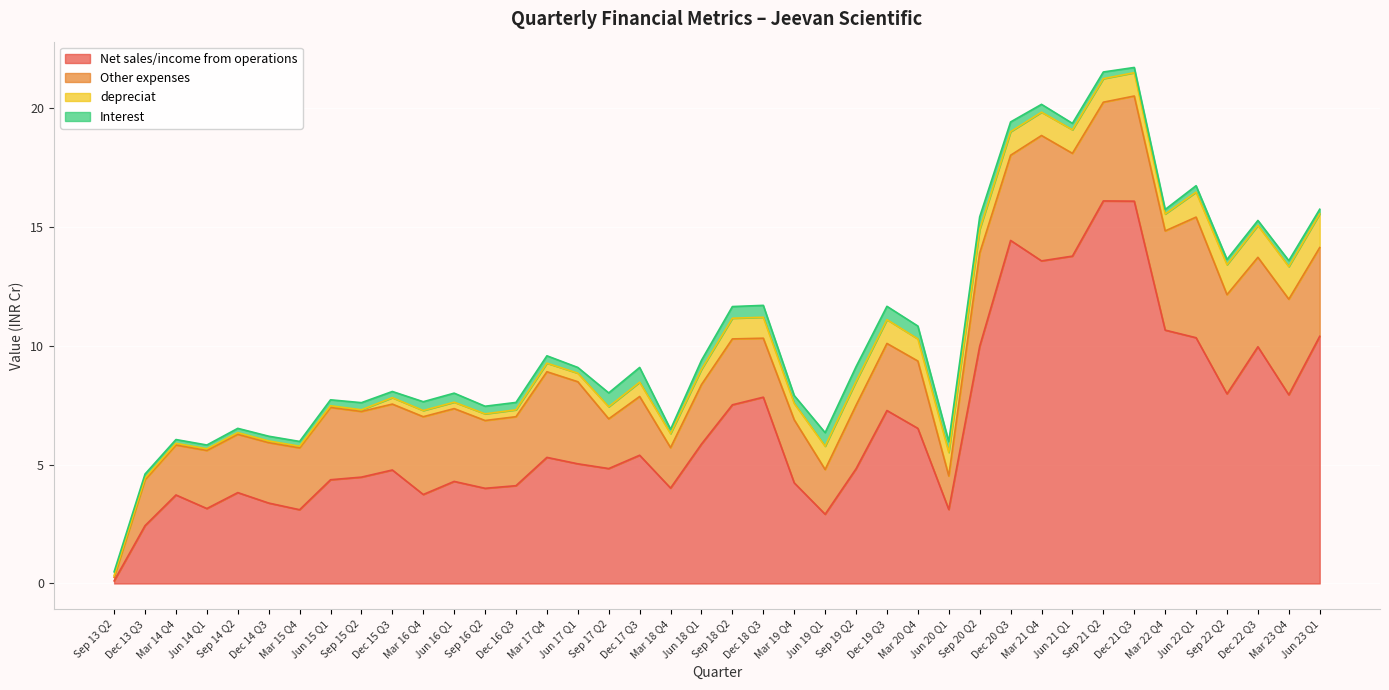

What position from the left is Sep 19 Q2?

25